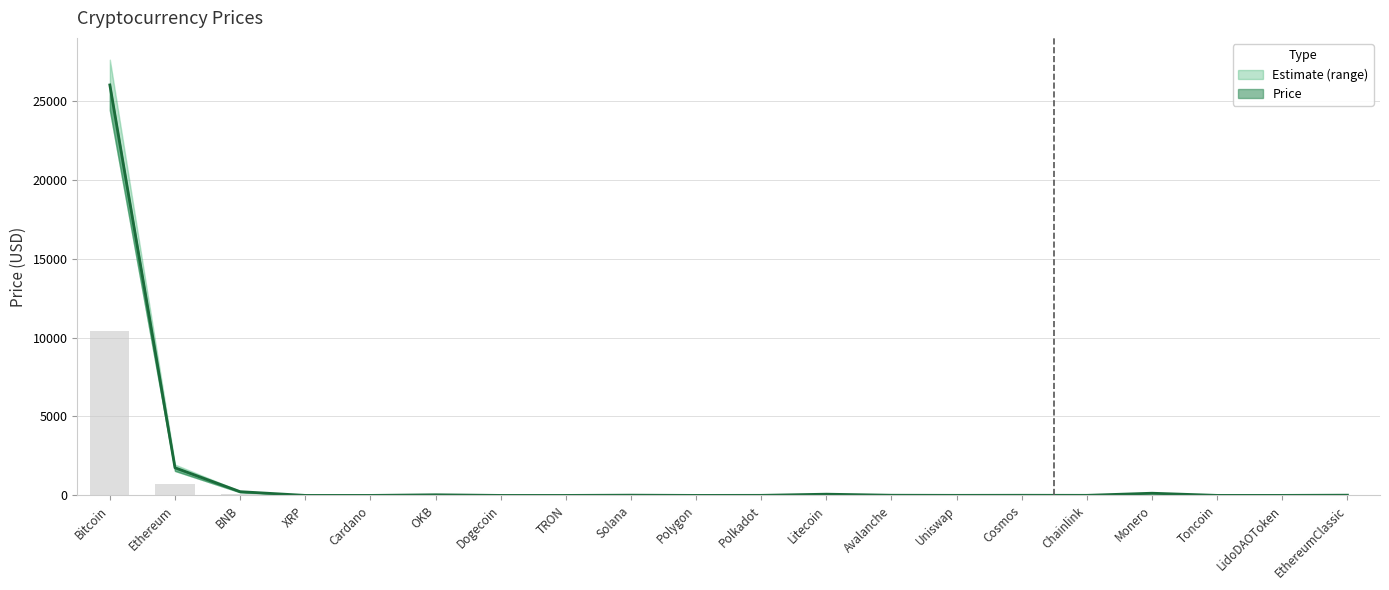

List the labels in order of Price value, largest first.

Bitcoin, Ethereum, BNB, Monero, Litecoin, OKB, Solana, EthereumClassic, Avalanche, Cosmos, Chainlink, Polkadot, Uniswap, LidoDAOToken, Toncoin, Polygon, XRP, Cardano, TRON, Dogecoin